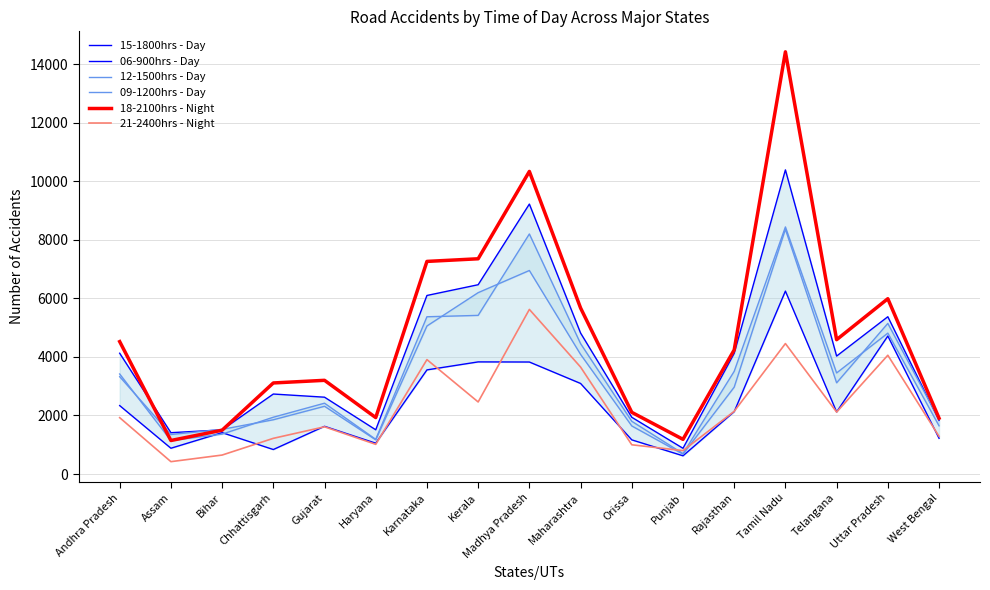

What are all the series names shown in the legend?

15-1800hrs - Day, 06-900hrs - Day, 12-1500hrs - Day, 09-1200hrs - Day, 18-2100hrs - Night, 21-2400hrs - Night